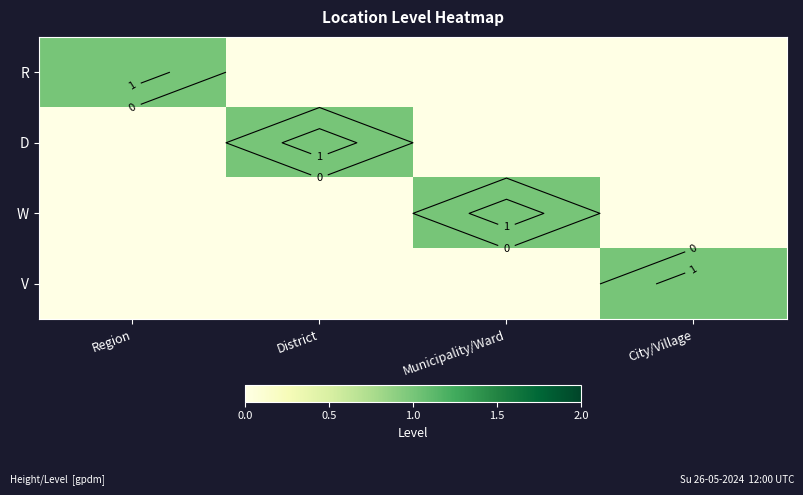

Count the number of data series in this chart.

4